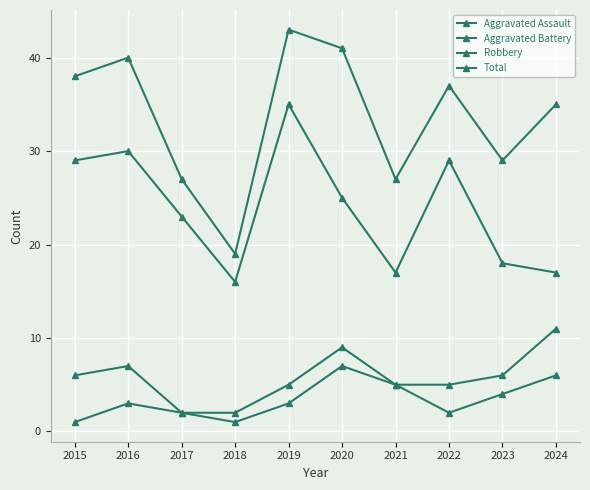

Count the number of categories in the chart.

10